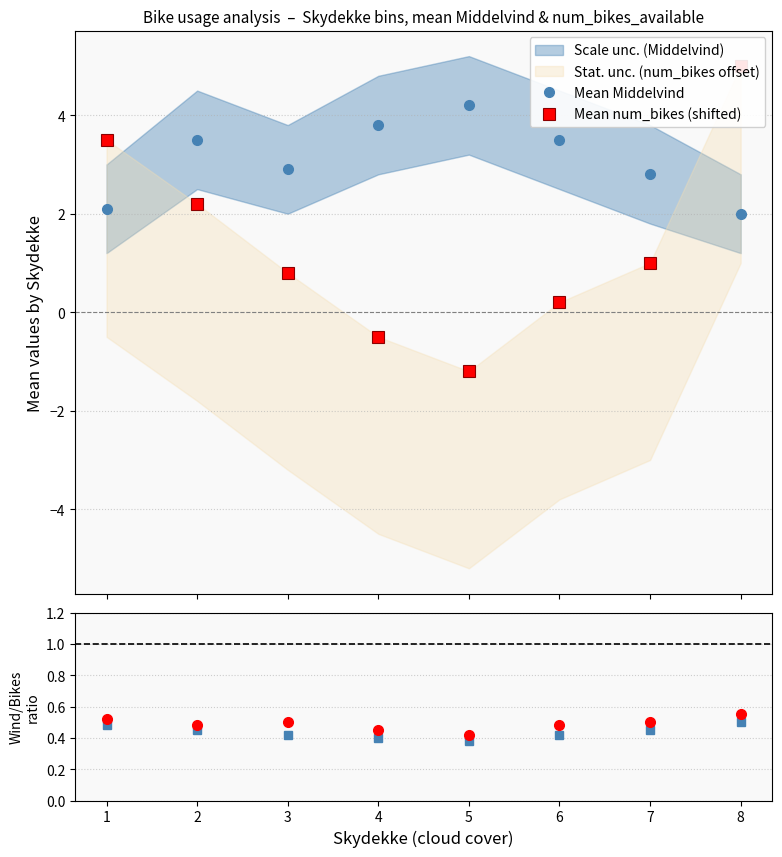

What is the lowest value of the Mean Middelvind series?

2.0